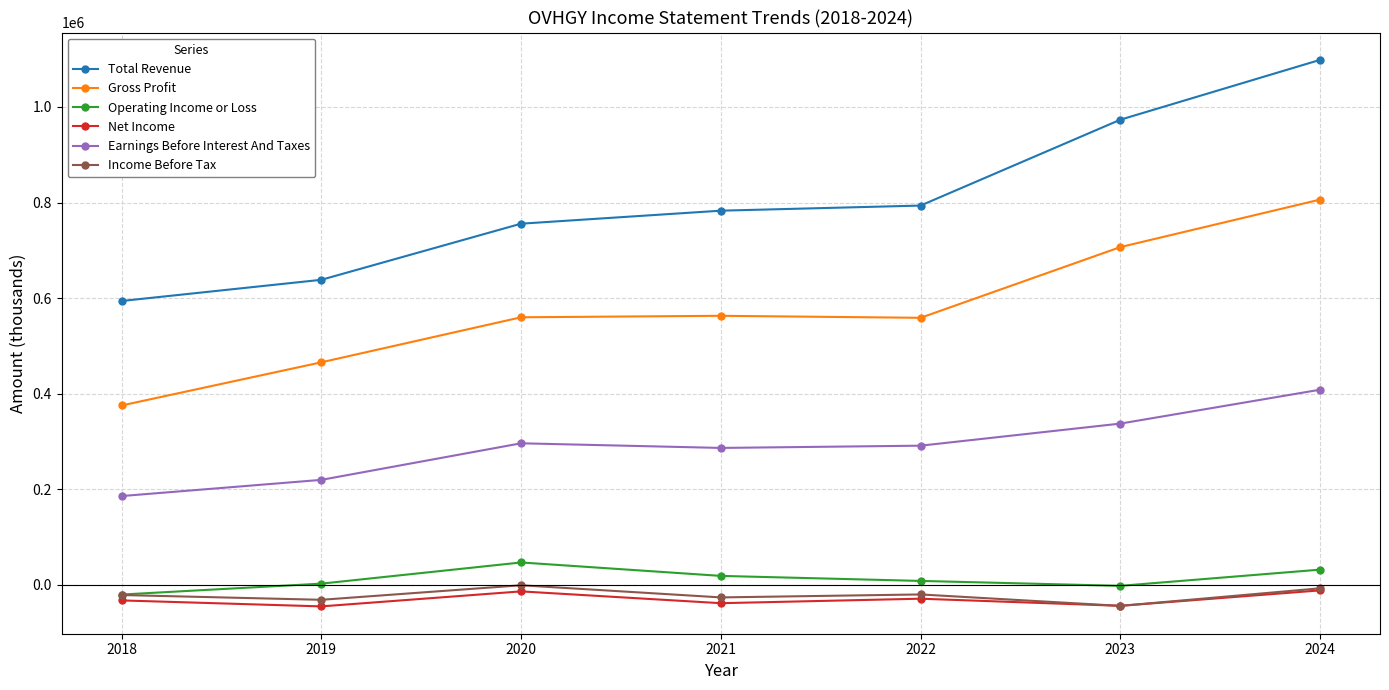

The Earnings Before Interest And Taxes series shows 219800 at 2019. True or false?

True